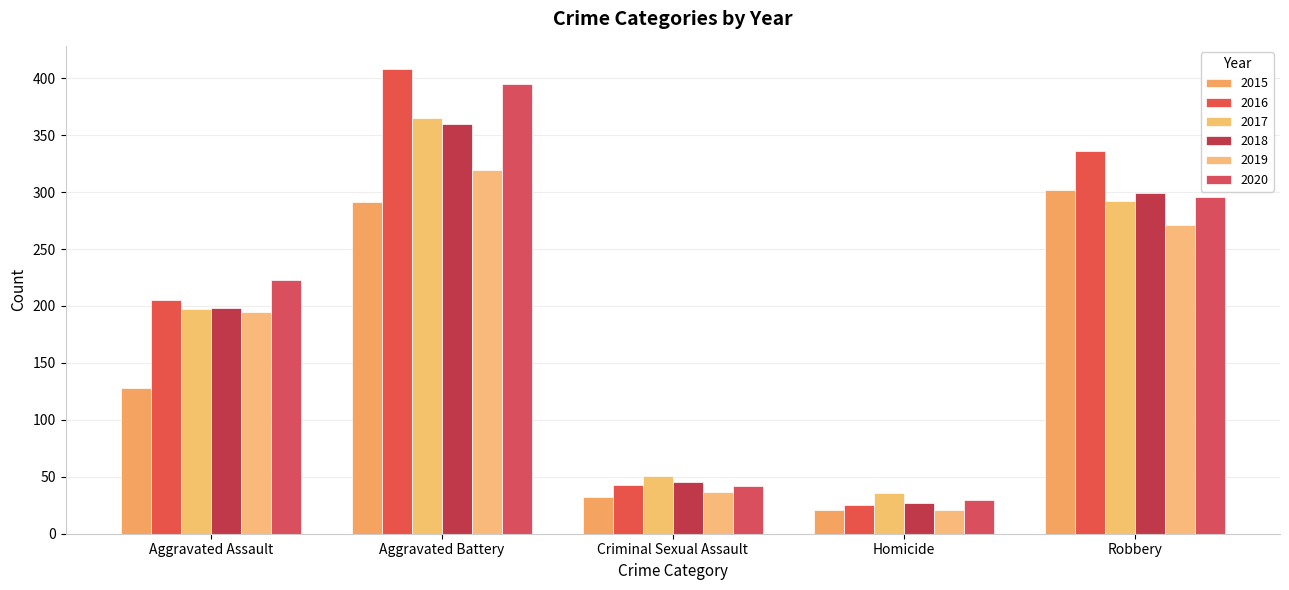

Rank the series by their maximum value, from highest to lowest.

2016, 2020, 2017, 2018, 2019, 2015